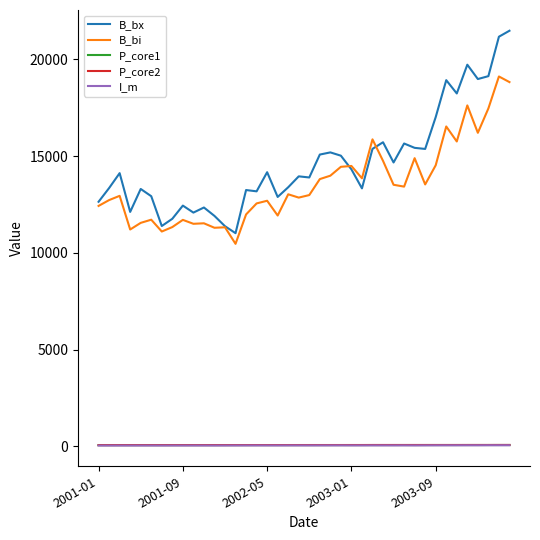

Which series has the largest total across all categories?

B_bx